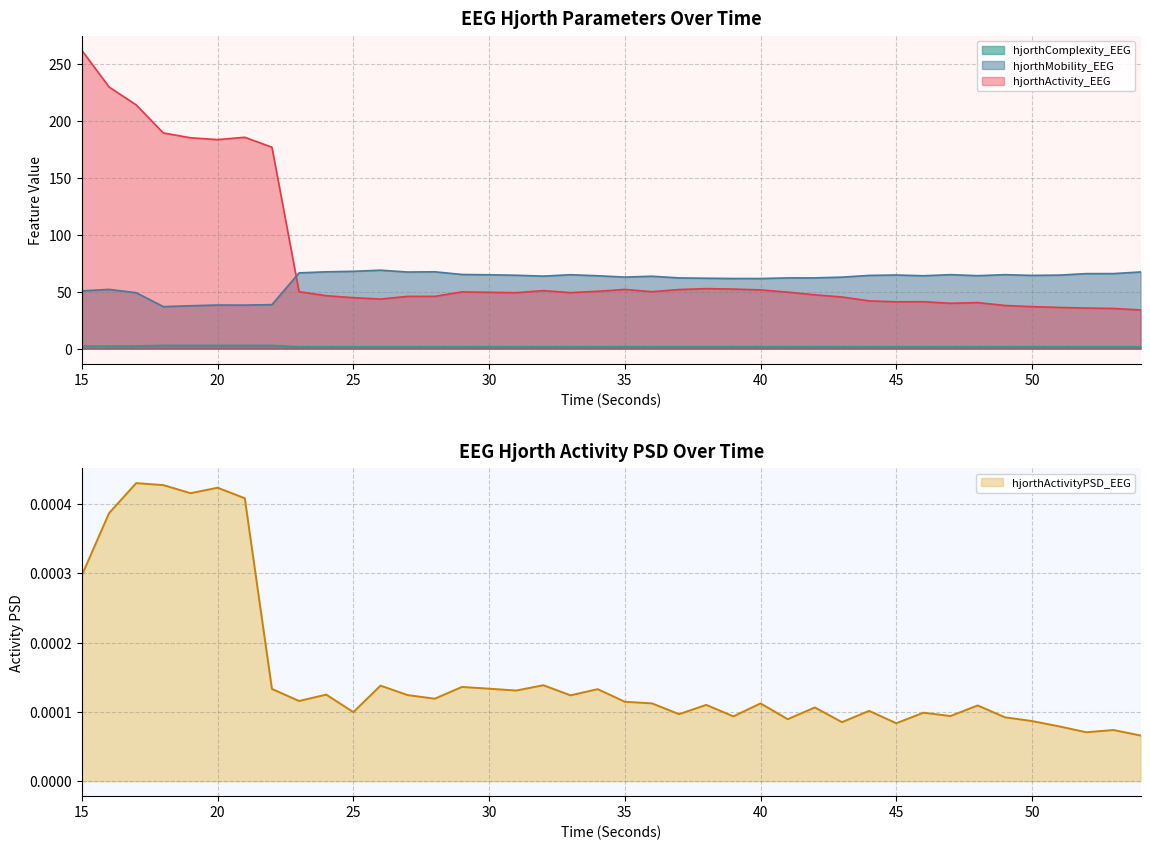

Which series changed the most between 28 and 37?

hjorthActivity_EEG